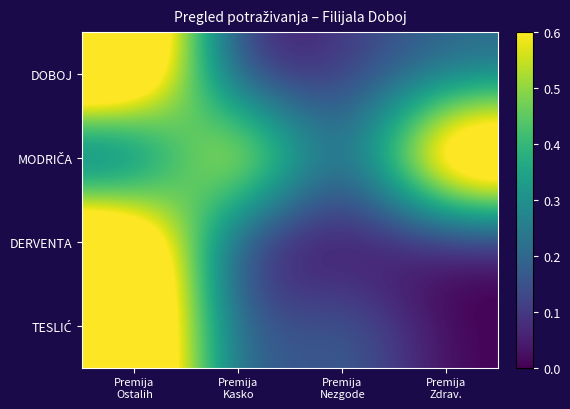

At Premija Nezgode, list the series in order from smallest to largest.

DERVENTA, MODRIČA, DOBOJ, TESLIĆ